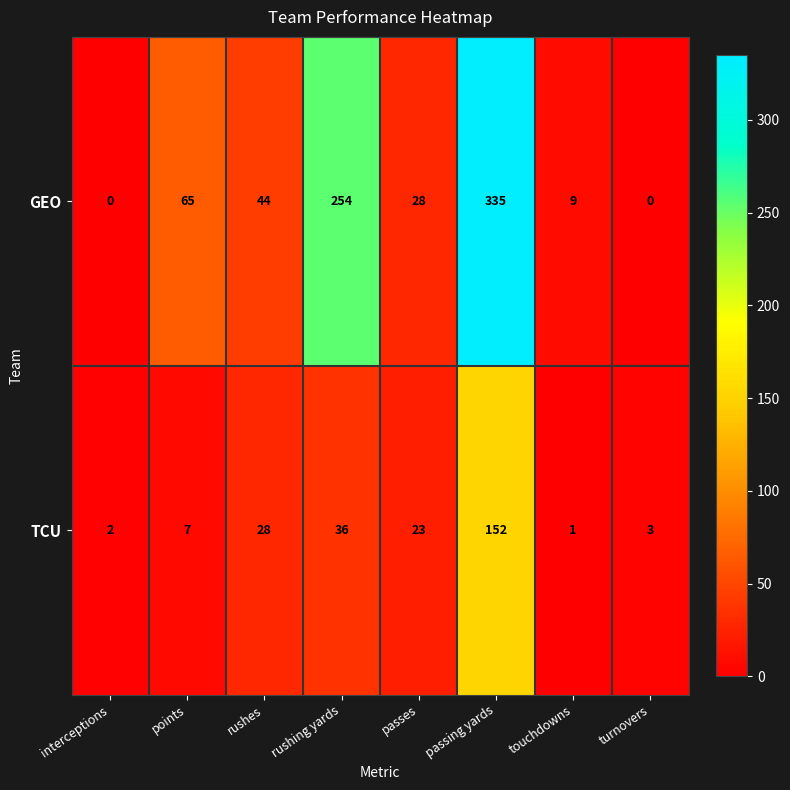

List the series in order of their overall mean, lowest first.

TCU, GEO